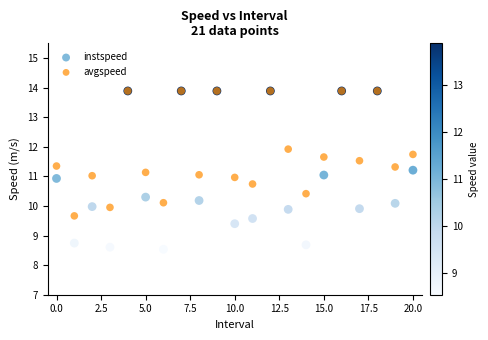

Which series has the widest spread of Y values?

instspeed